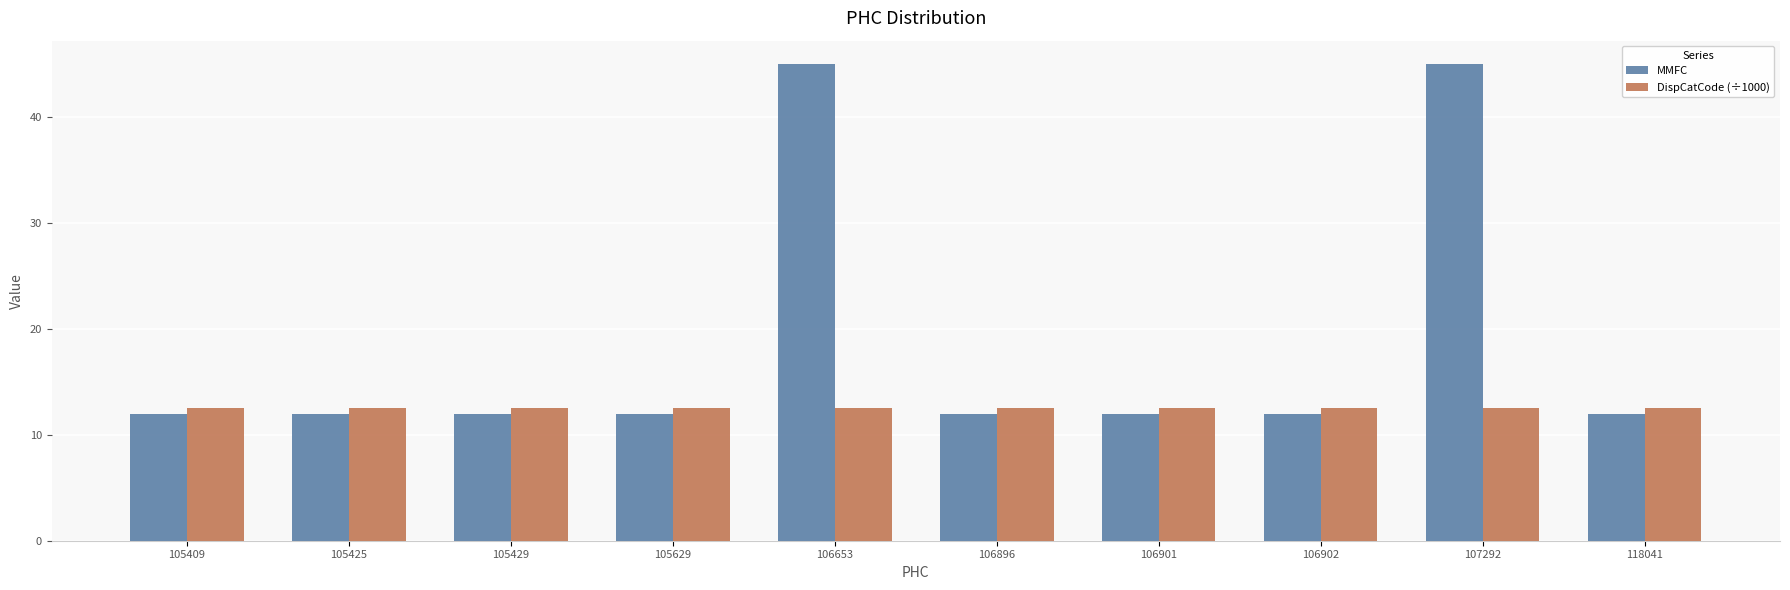

What is the spread (max minus min) of values at 105409?

0.6